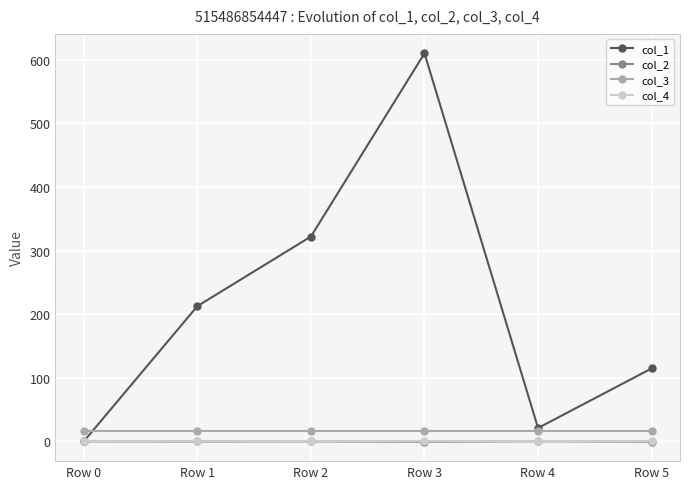

True or false: col_3 has a value of 16.0 at Row 0.

True